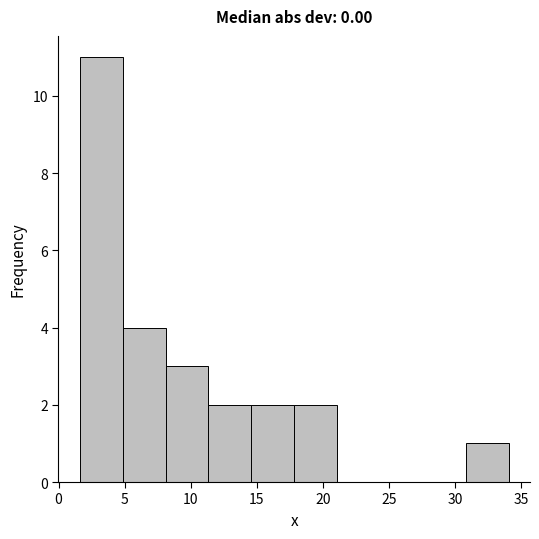

What is the height of the bar covering 1.5 to 5.0 on the x-axis? Neither the bar edges nor the heights are printed on the chart, so give them approximately, as read against the axes.

11